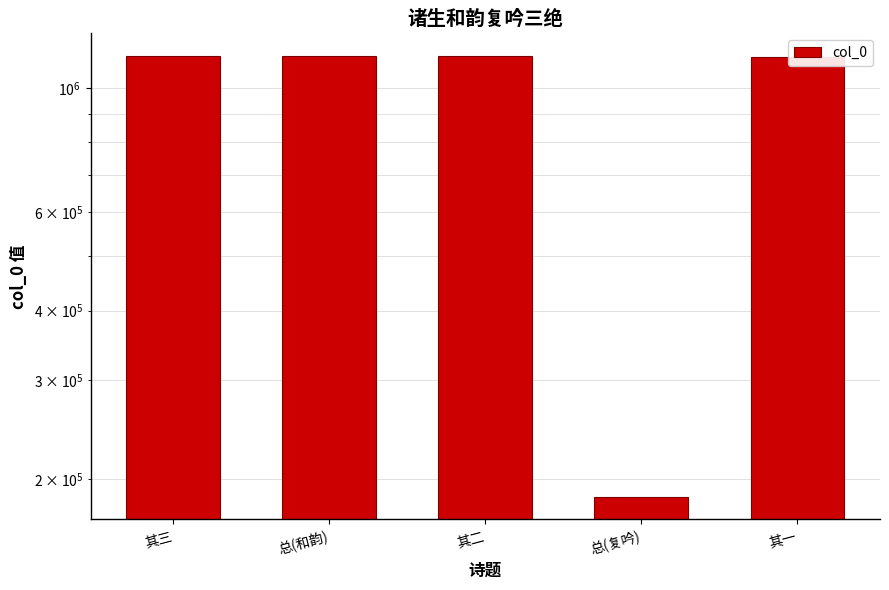

Is it true that the value at 总(和韵) is 621464?

False